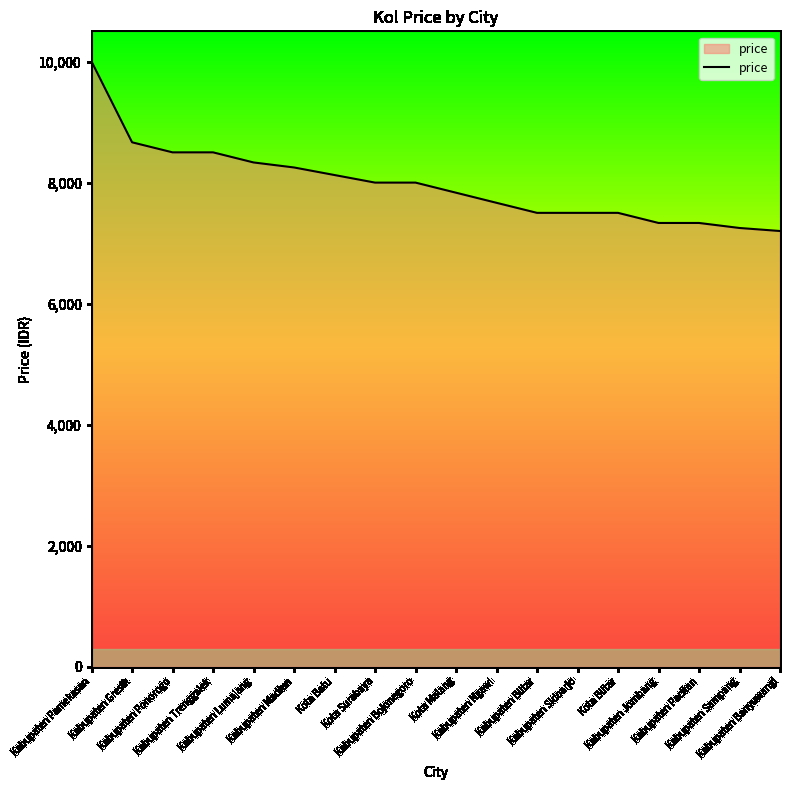

How many lines are shown in the chart?

1